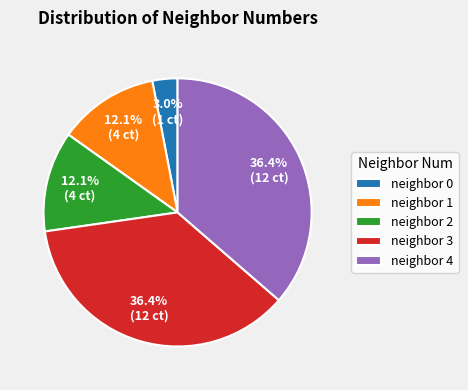

What is the ratio of the value at neighbor 3 to the value at neighbor 4?

1.0